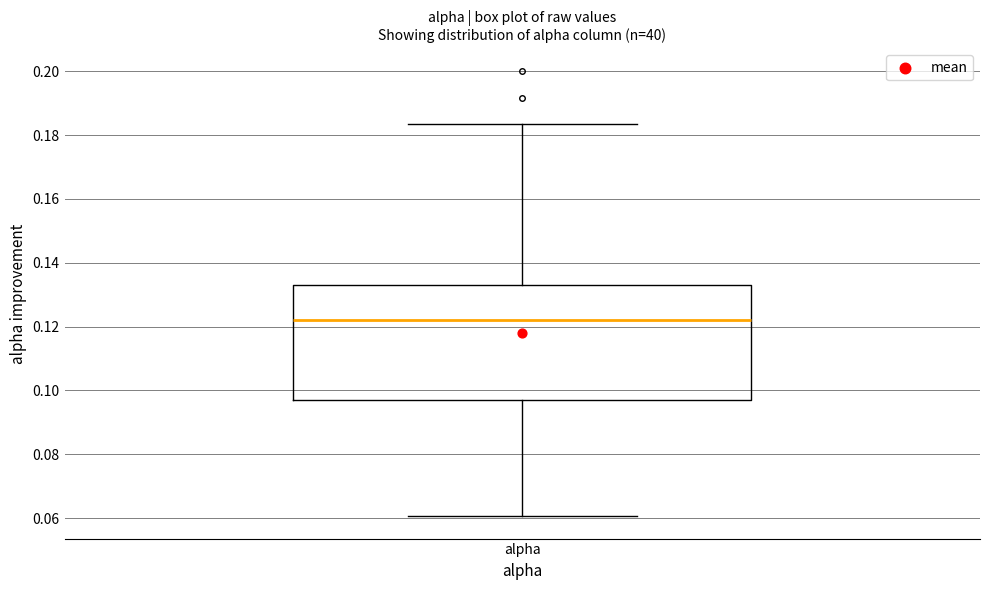

Read this box plot against the y-axis: the position of the median line, the range covered by the box, and the ends of both whiskers. The values are not printed on the chart, so give them approximately, as read against the axis.

median 0.122, box 0.096 to 0.134, whiskers 0.060 to 0.184